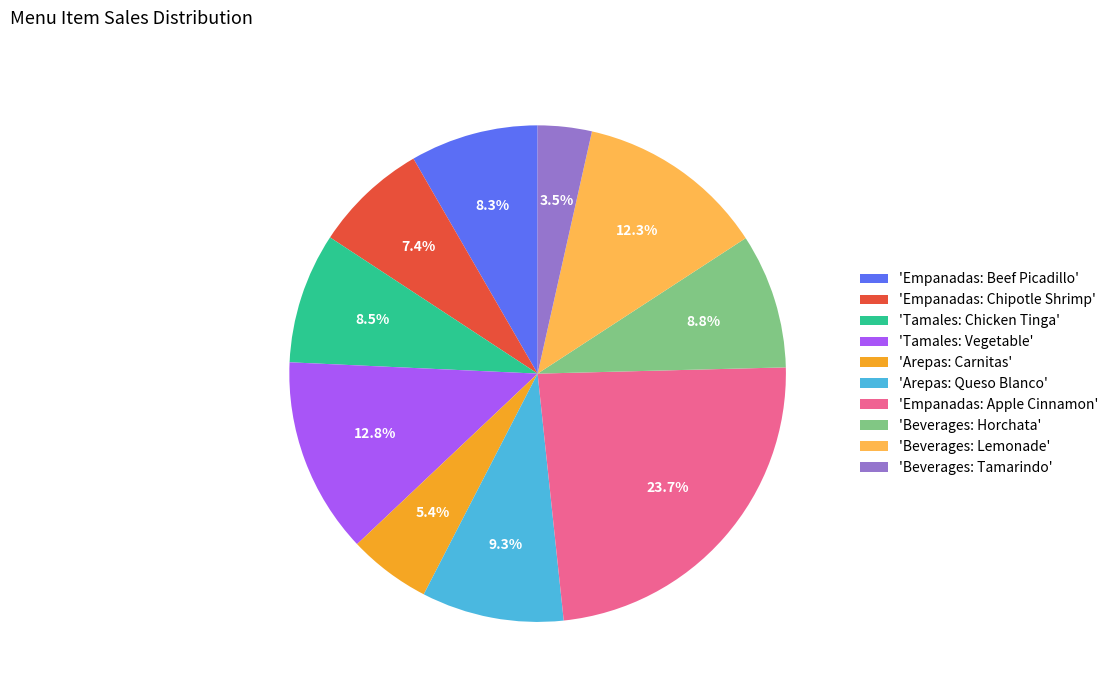

Is there any slice that represents more than half of the pie?

No